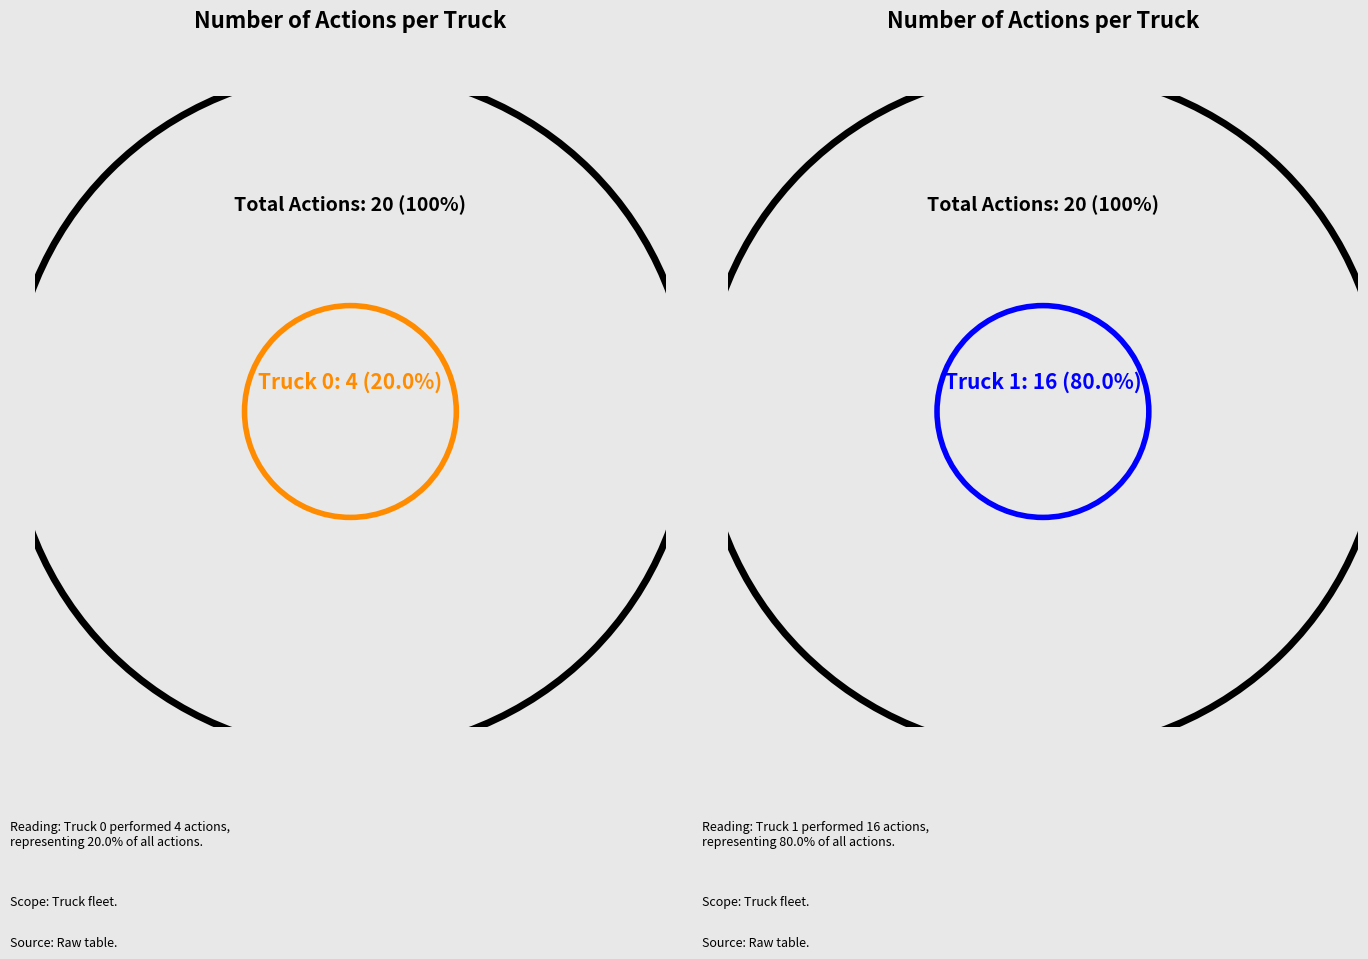

What is the majority slice?

Truck 1